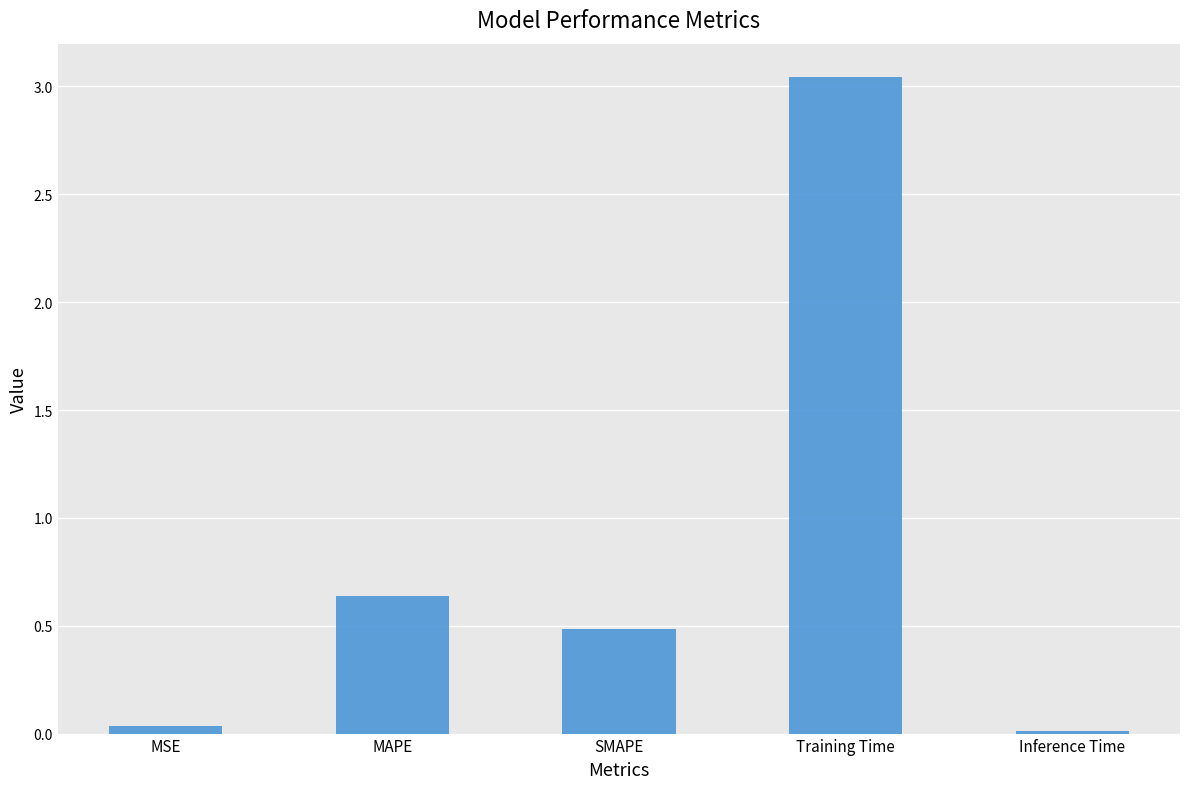

Is it true that the value at Training Time is 5.4?

False